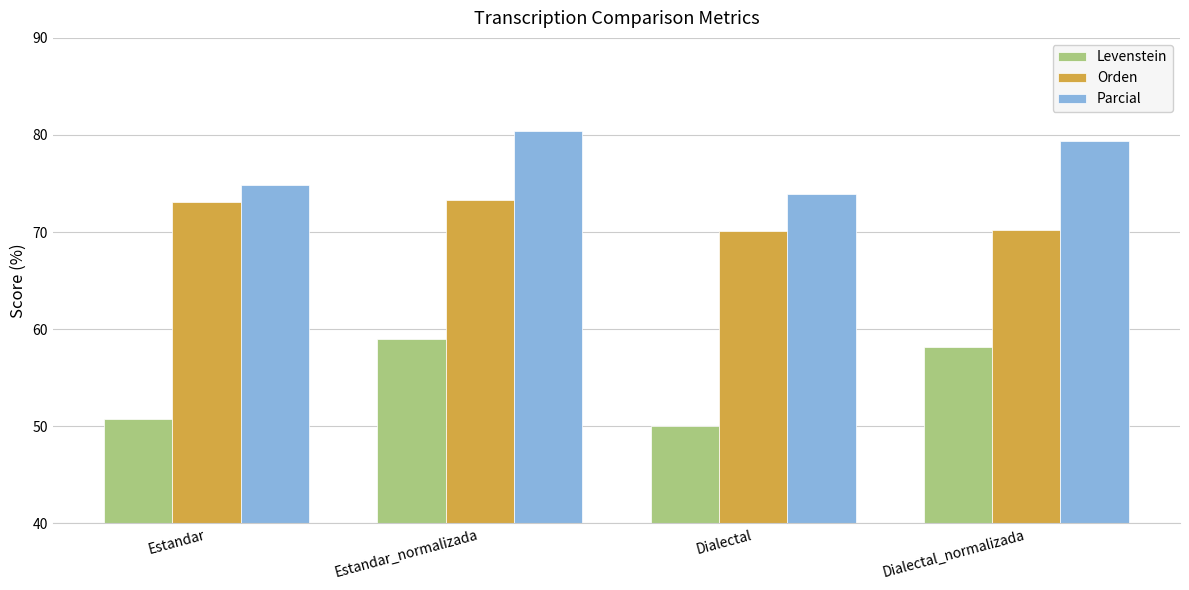

True or false: Parcial has a value of 18.8 at Estandar_normalizada.

False